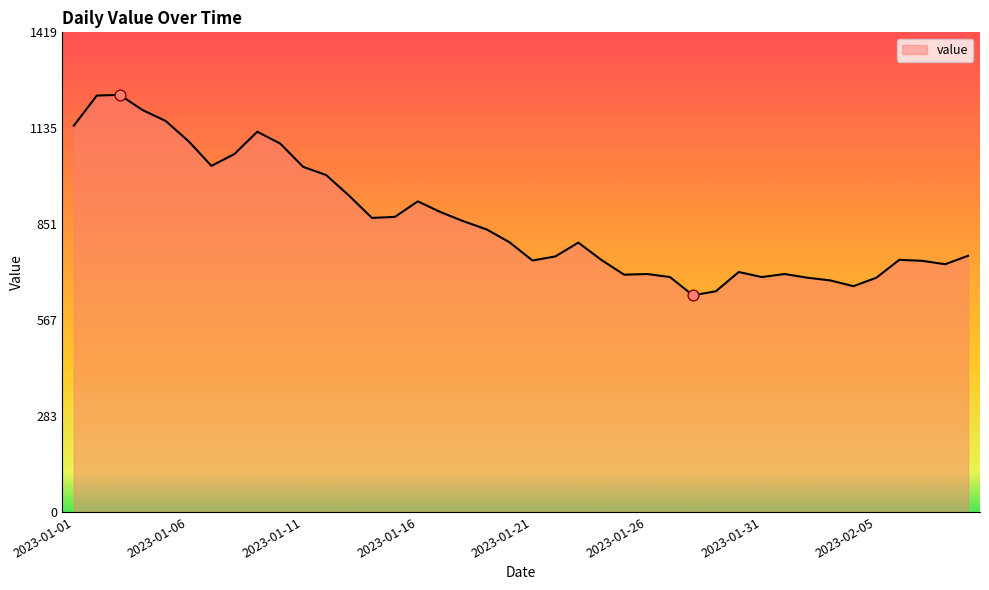

What is the maximum value shown in the chart?

1234